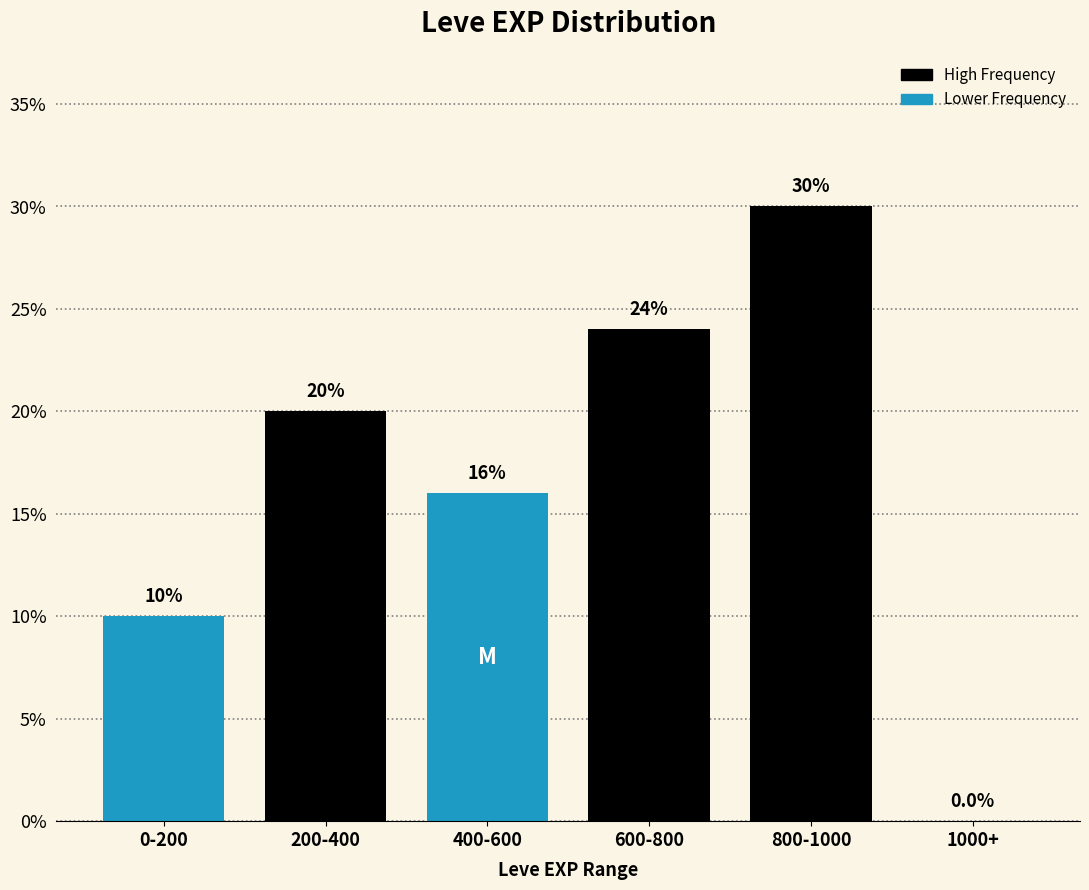

Reading left to right, what are all the values shown in this chart?

0-200=10	200-400=20	400-600=16	600-800=24	800-1000=30	1000+=0